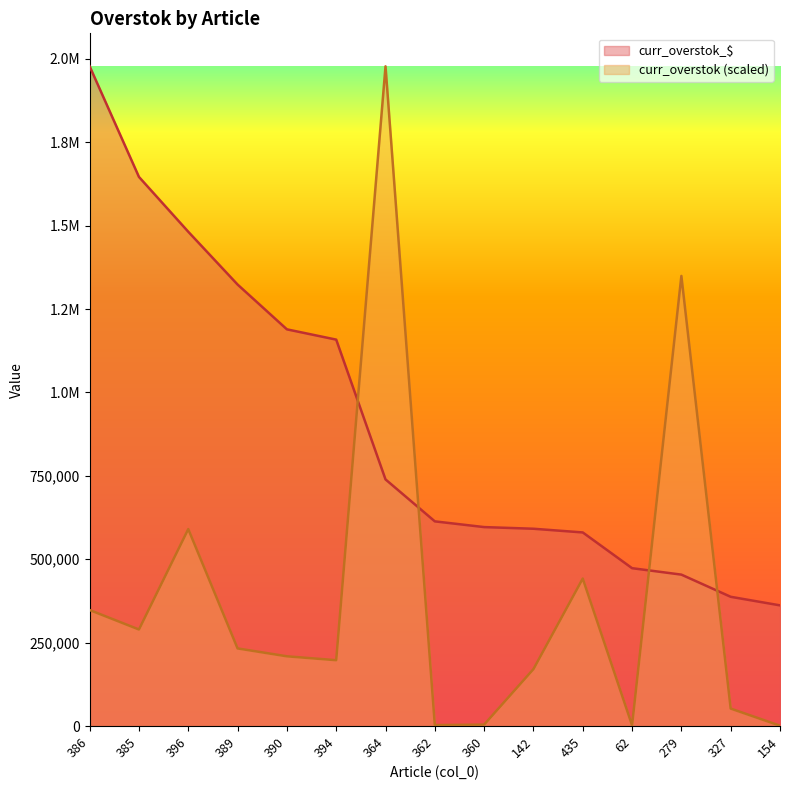

What is the label of the 4th point from the left?

389